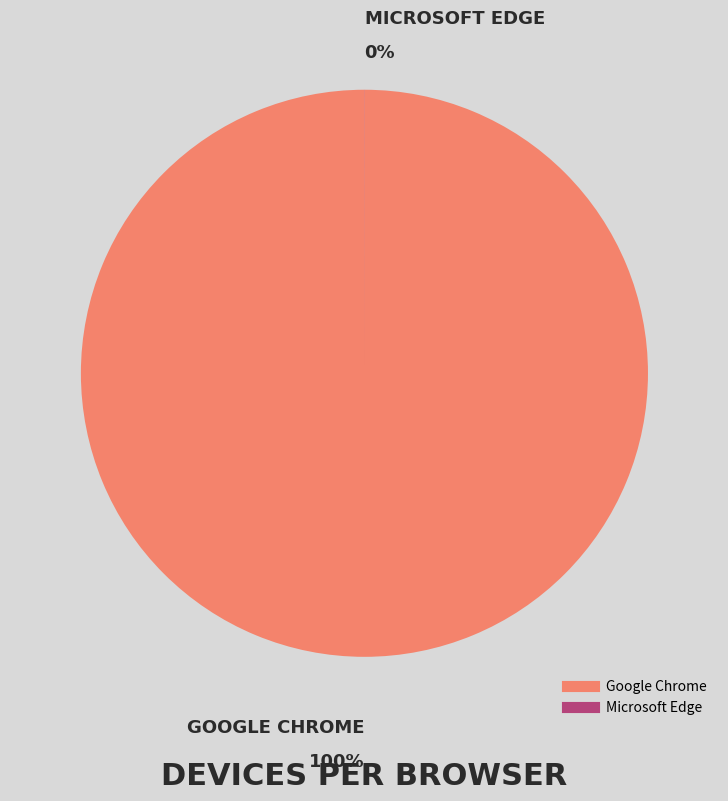

What is the change in value from Google Chrome to Microsoft Edge?

-12492